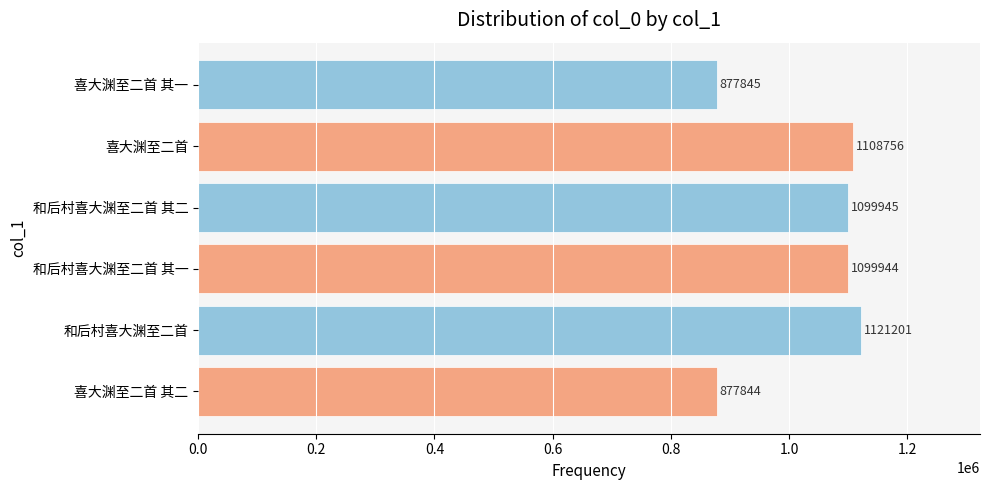

At which label is the value closest to 999522?

和后村喜大渊至二首 其一